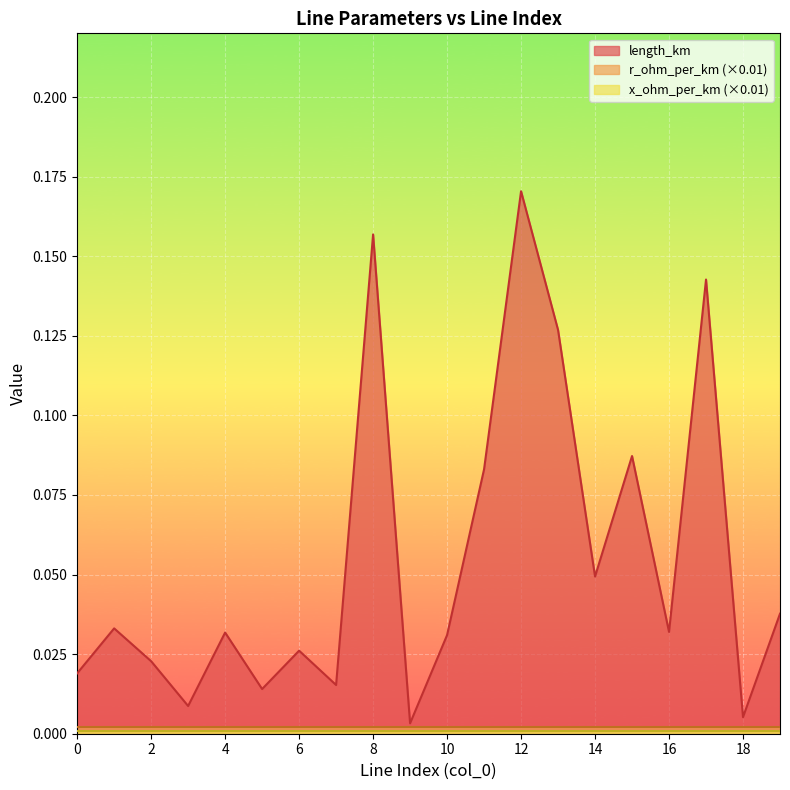

Which series changed the most between 0 and 7?

length_km